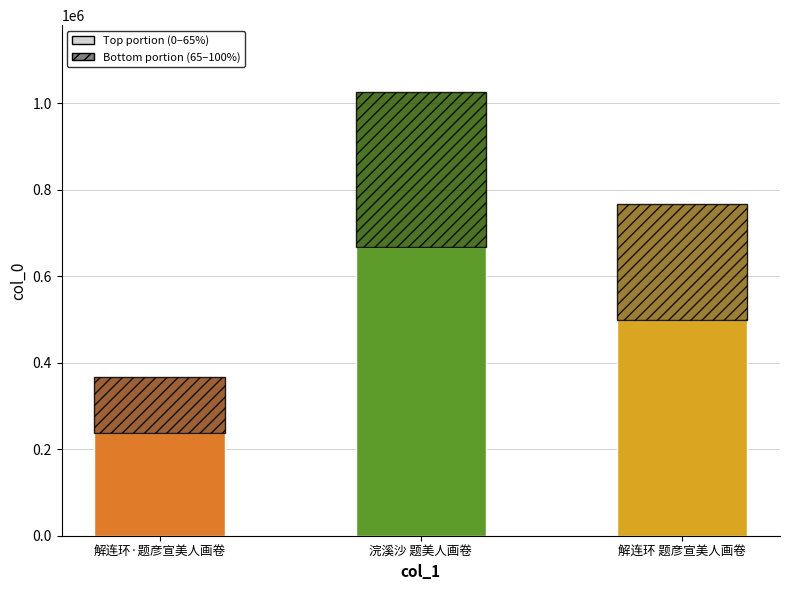

Reading left to right, extract all data points from this chart.

366005	1026014	766508